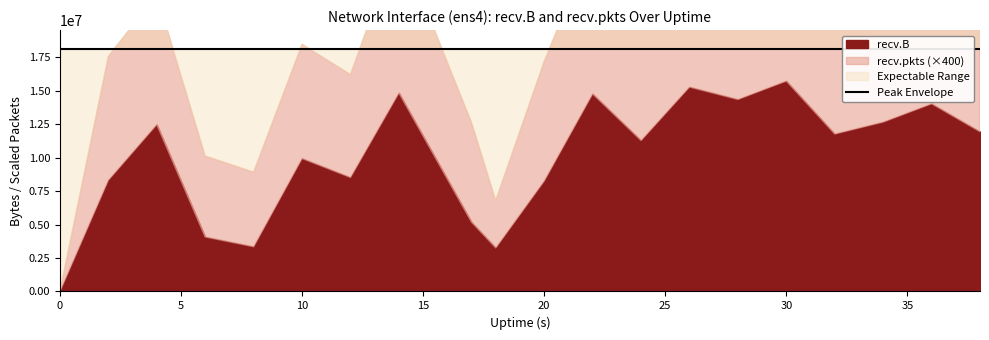

How many lines are shown in the chart?

4